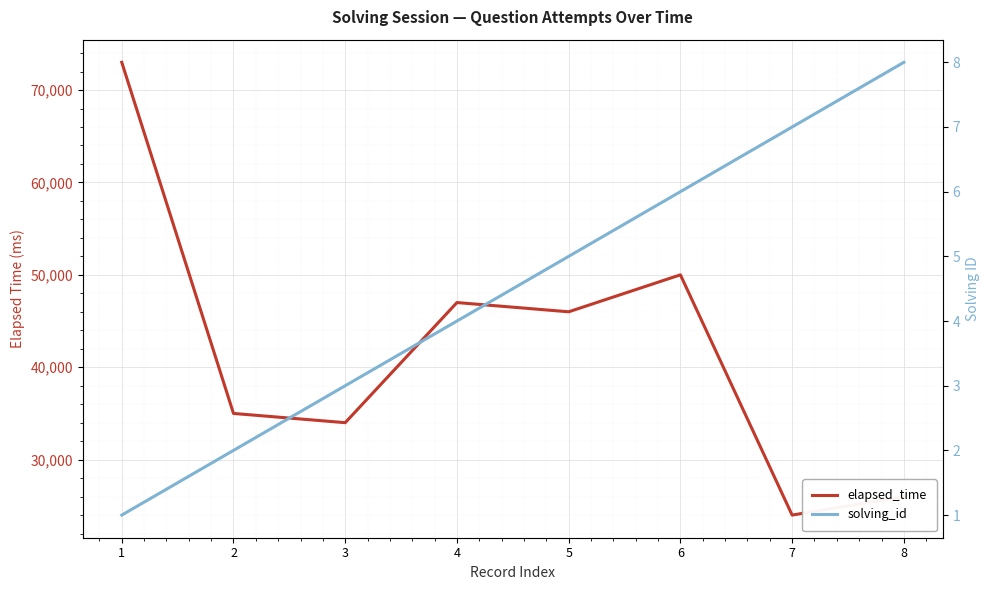

True or false: solving_id and elapsed_time intersect in this chart.

False